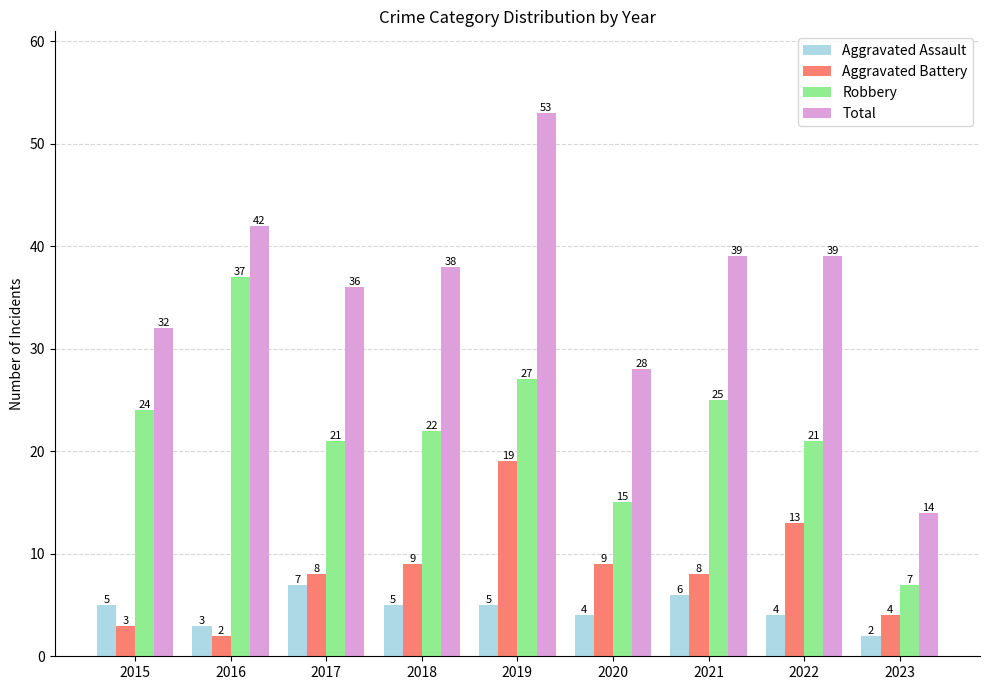

What is the approximate value of Total at 2019, to the nearest 5?

55